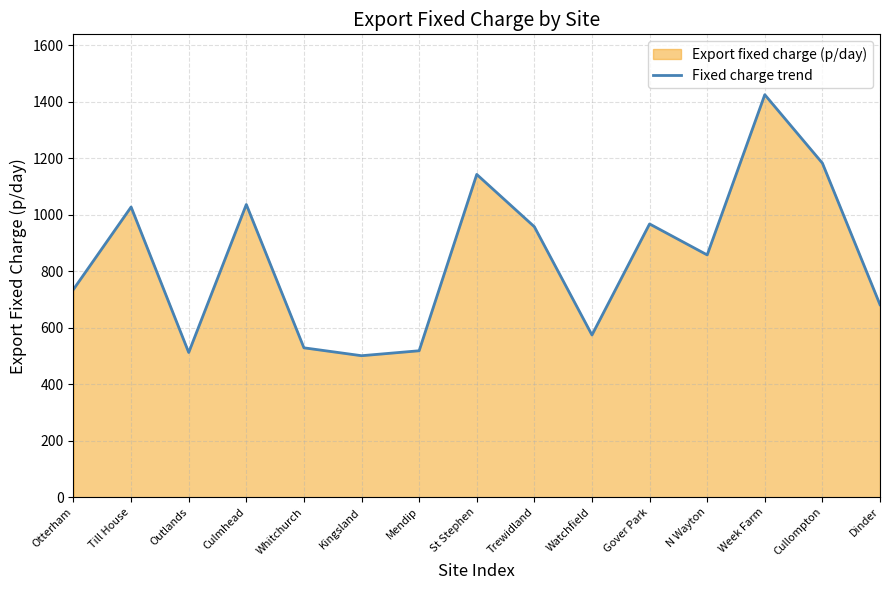

What is the maximum value shown in the chart?

1425.6